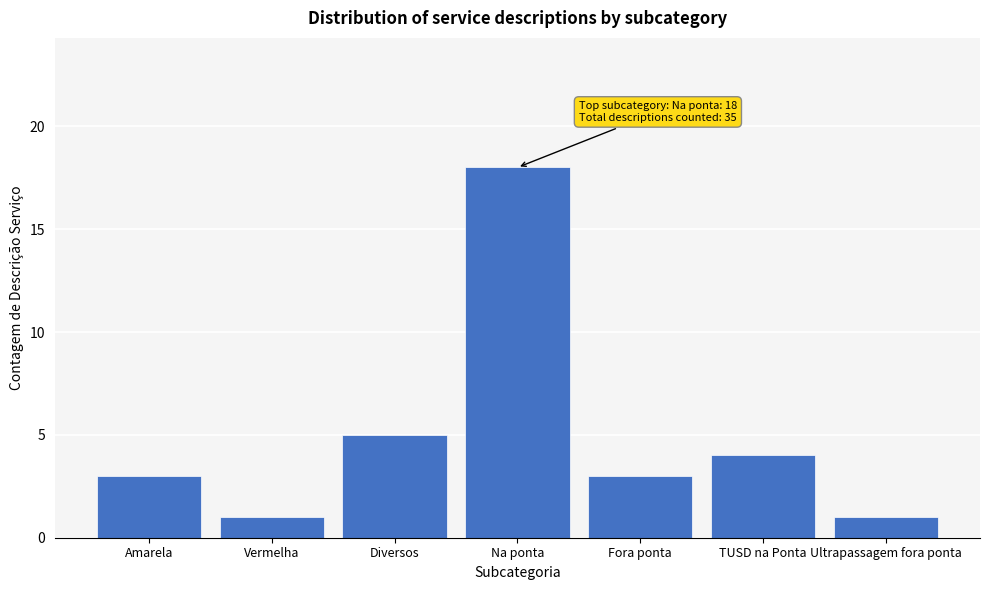

Reading left to right, list all the values displayed in this chart.

Amarela=3	Vermelha=1	Diversos=5	Na ponta=18	Fora ponta=3	TUSD na Ponta=4	Ultrapassagem fora ponta=1